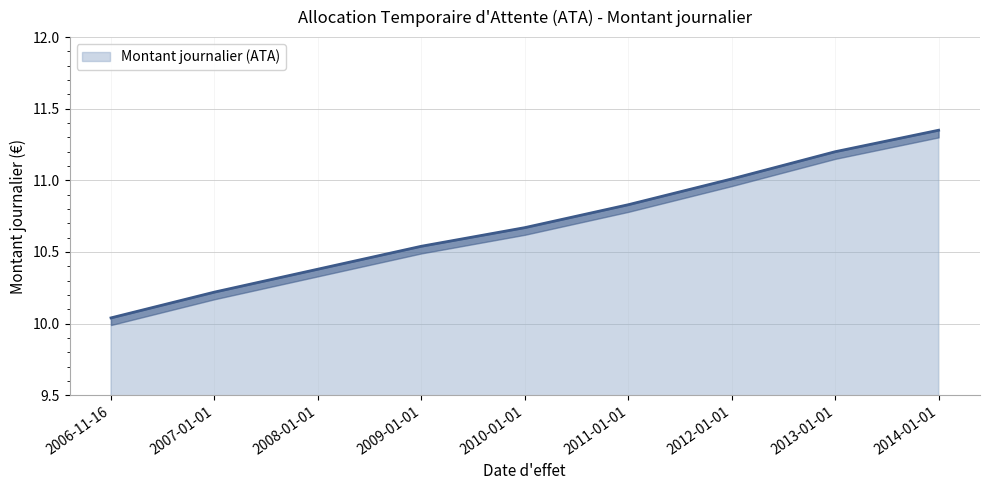

What is the sum of the values at 2011-01-01 and 2009-01-01?

21.4